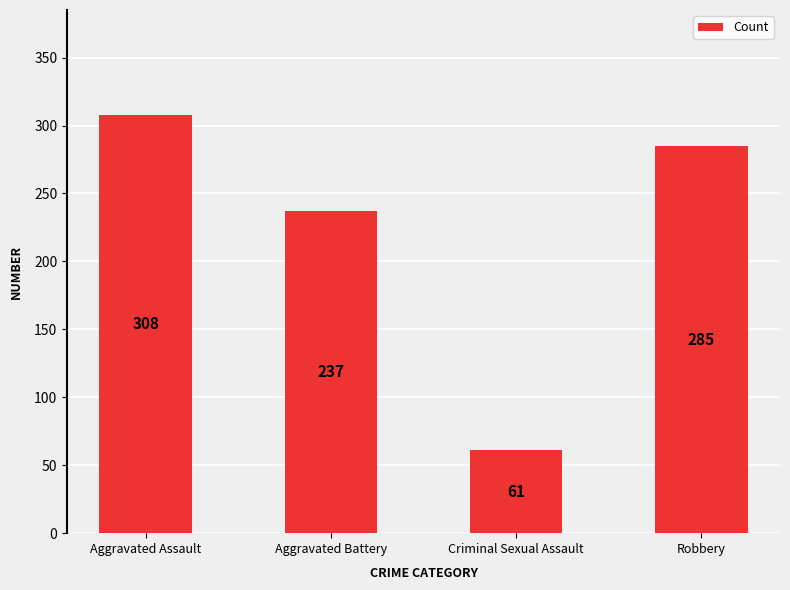

At which label is the value closest to 184?

Aggravated Battery